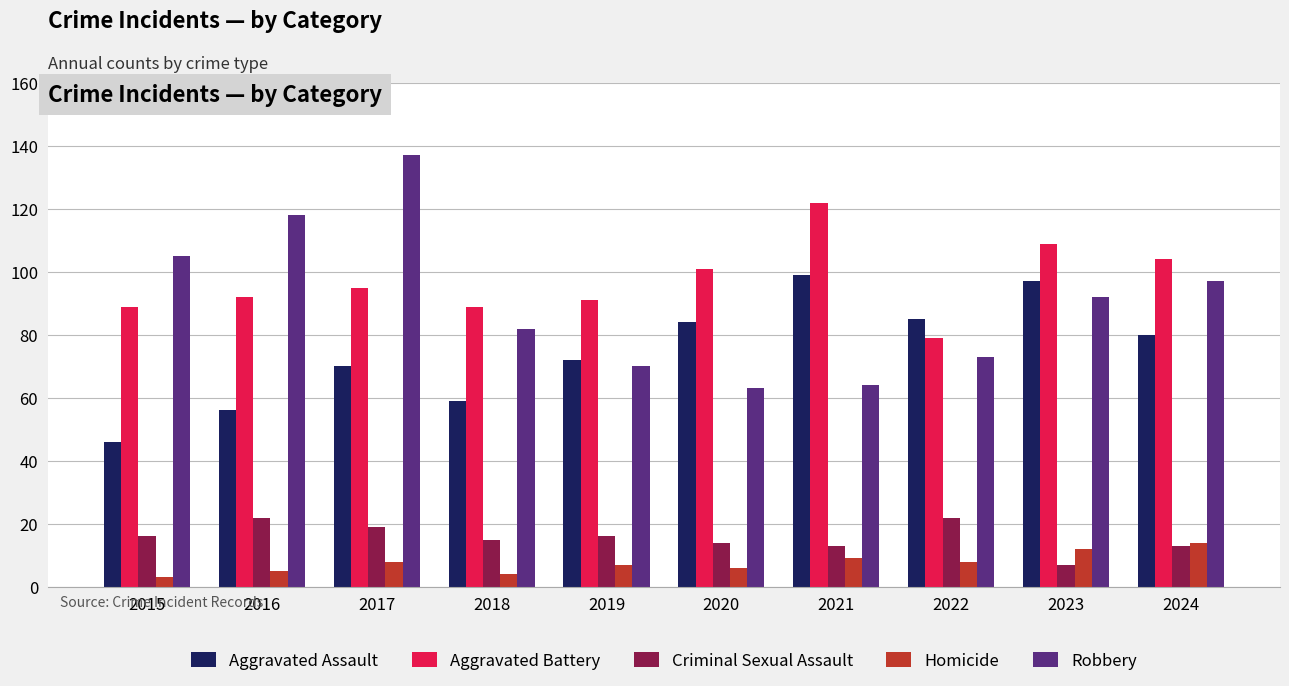

Where is Aggravated Battery nearest to the value 100?

2020